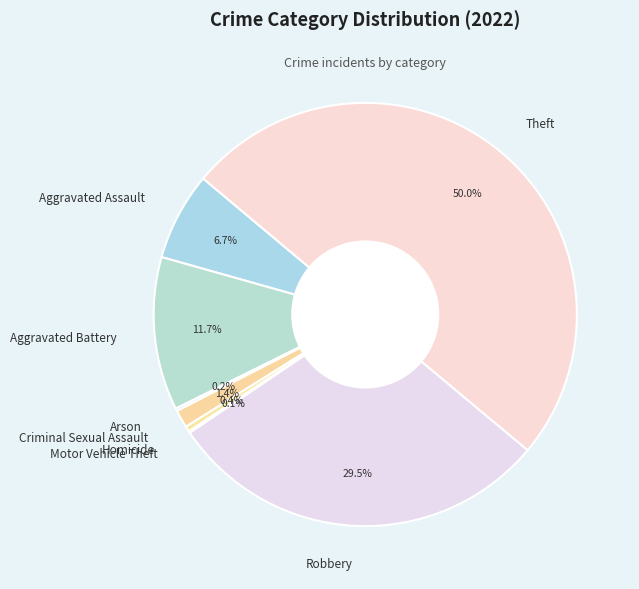

To the nearest percent, what is the difference between the largest and smallest slice percentages?

50%